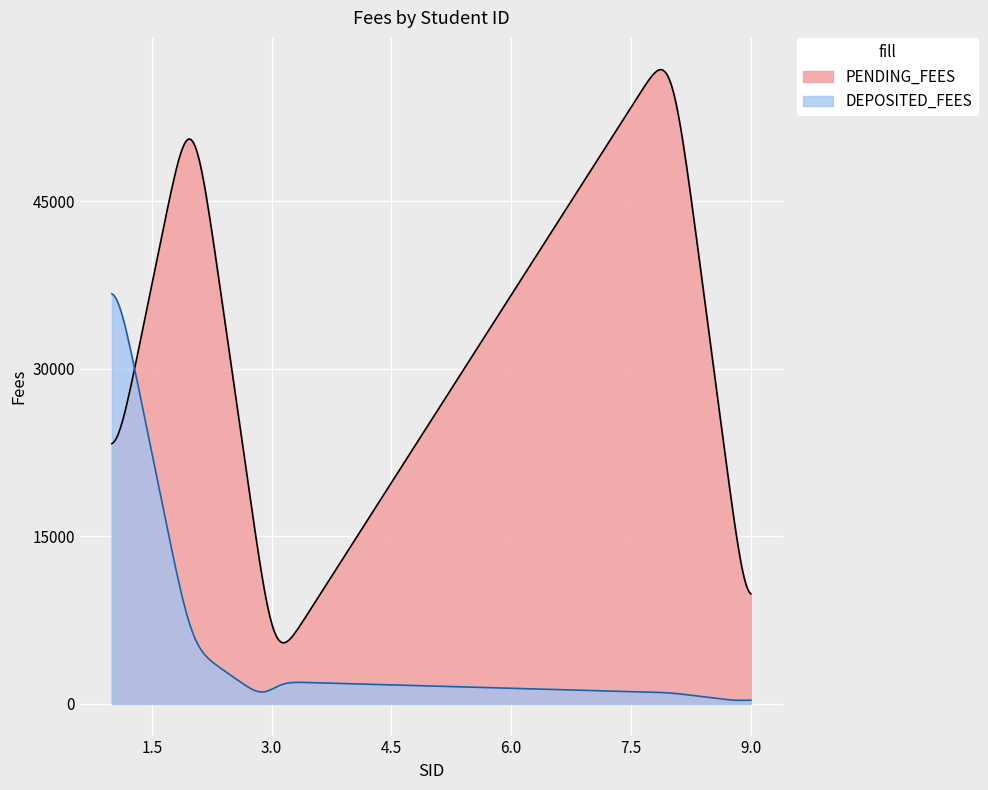

True or false: PENDING_FEES and DEPOSITED_FEES cross at least once.

True